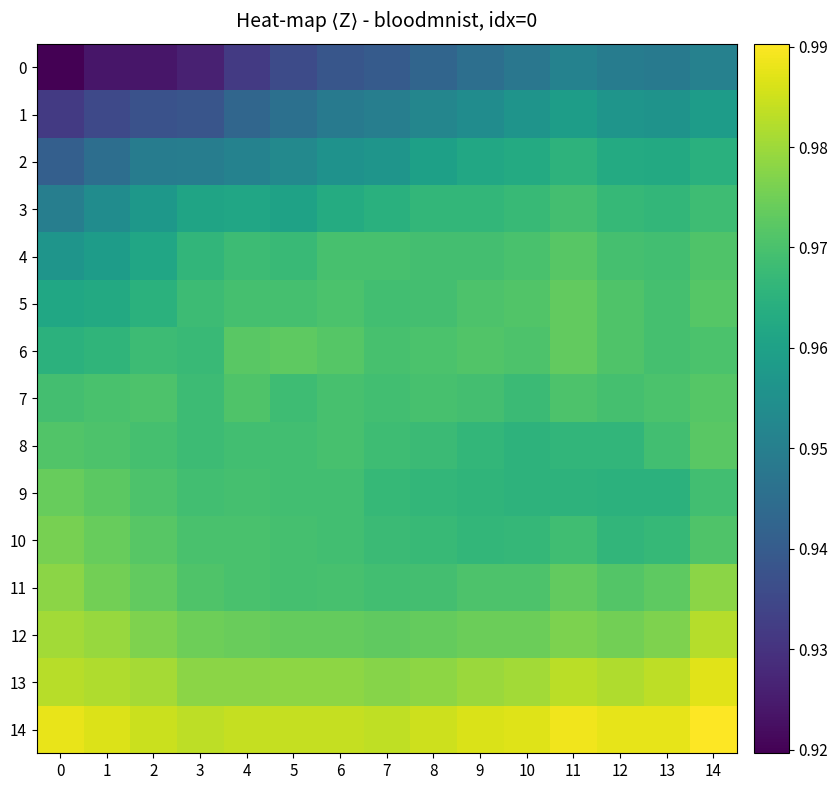

What is the average value of the row_7 series?

1.0